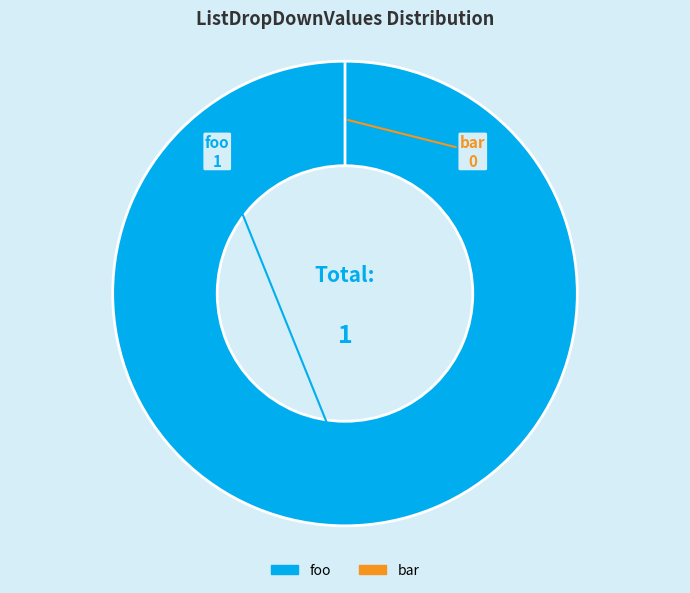

How many slices are in this pie chart?

2